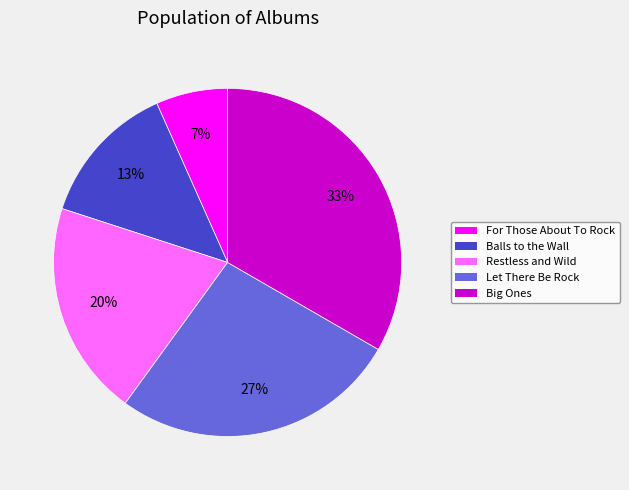

True or false: Balls to the Wall accounts for 2% of the total.

False